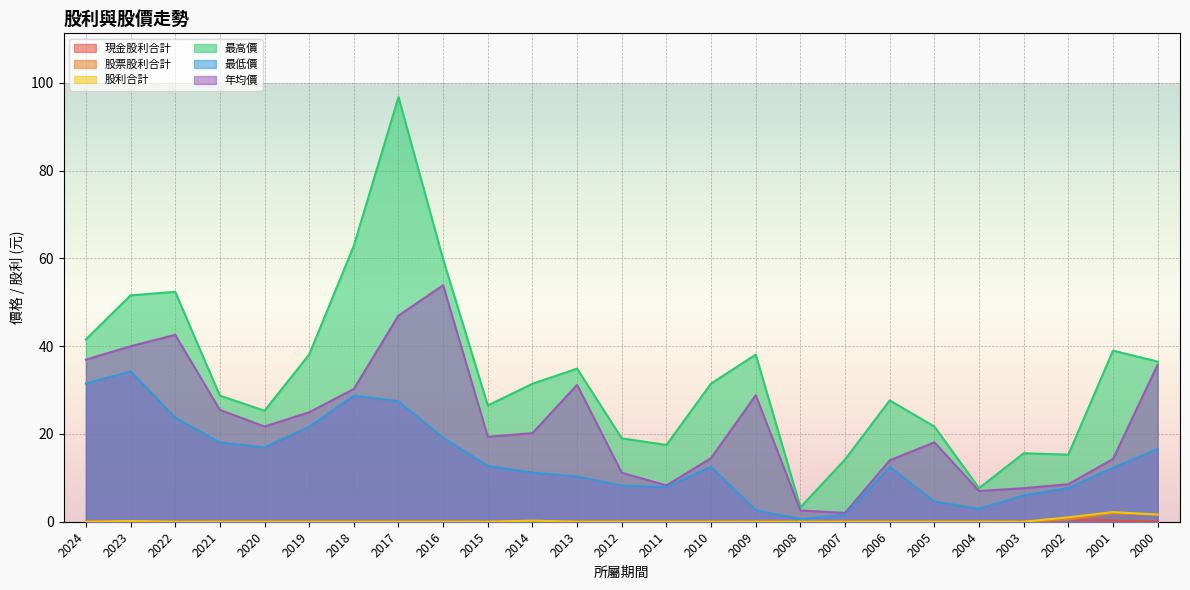

What is the difference between the second highest and second lowest values in the 現金股利合計 series?

0.3